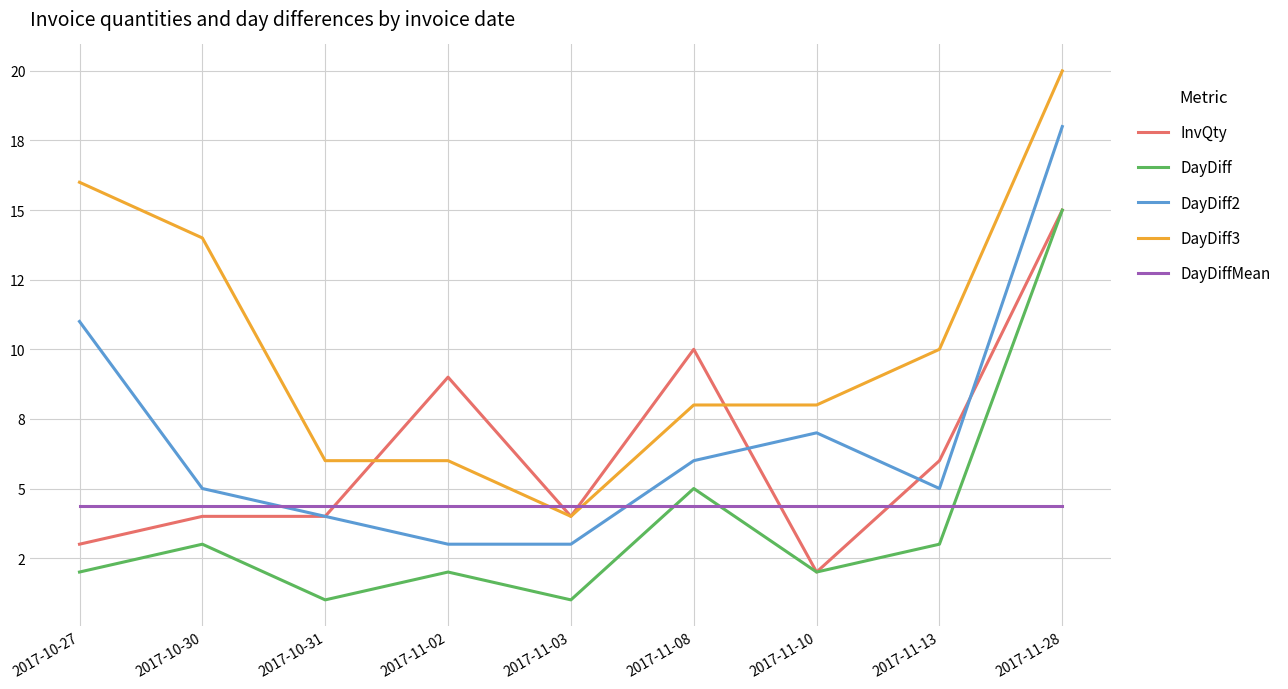

The value of DayDiff2 at 2017-11-28 is 18.0. True or false?

True